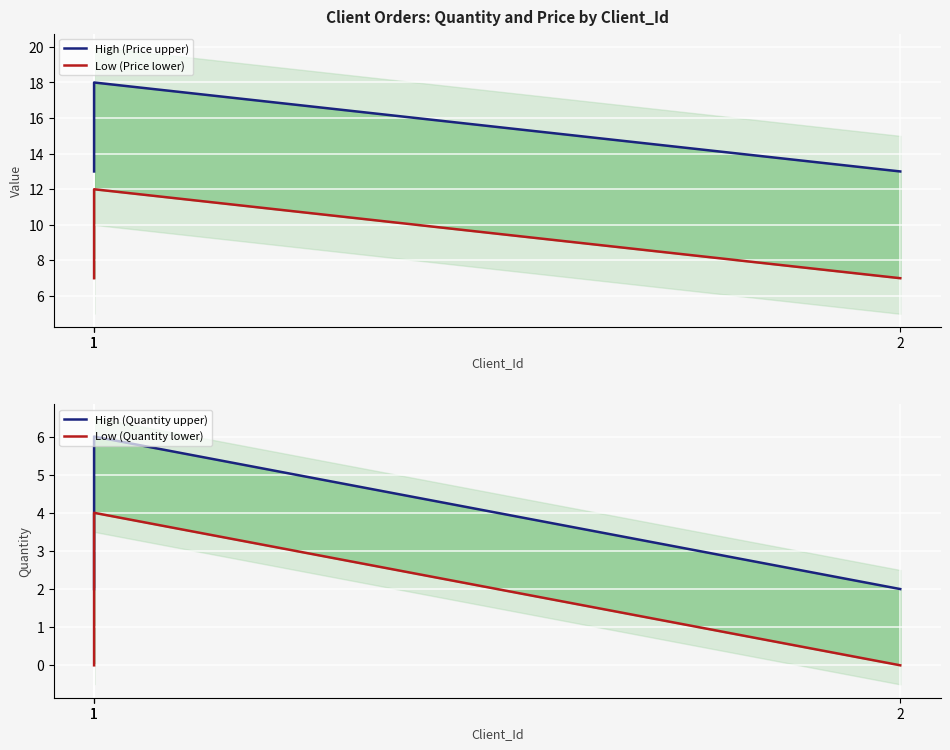

True or false: High (Quantity upper) and High (Price upper) cross at least once.

False